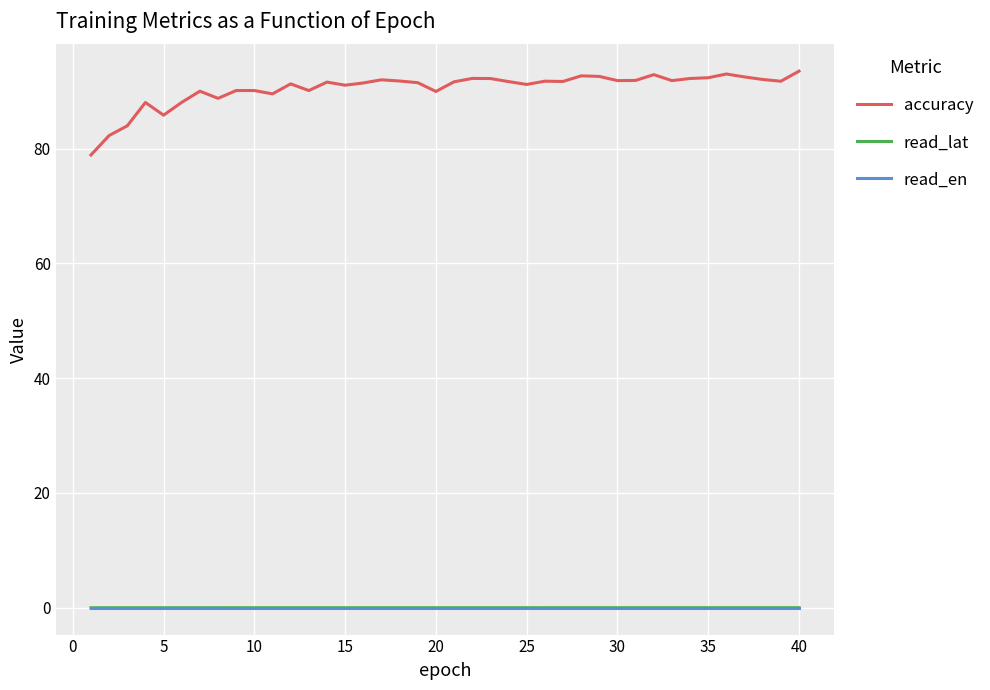

True or false: accuracy and read_lat cross at least once.

False